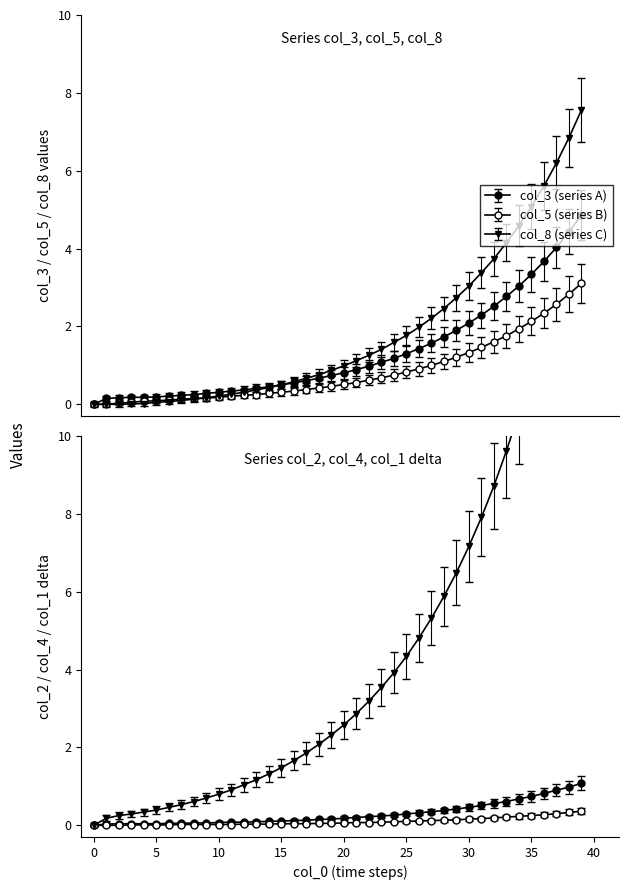

Reading left to right, list all the values displayed in this chart.

col_1: 0.0	0.2	0.2	0.3	0.3	0.4	0.5	0.5	0.6	0.7	0.8	0.9	1.0	1.2	1.3	1.5	1.7	1.9	2.1	2.3	2.6	2.9	3.2	3.5	3.9	4.3	4.8	5.3	5.9	6.5	7.2	7.9	8.7	9.6	10.6	11.7	12.9	14.2	15.6	17.2
col_3: -0.1	0.1	0.1	0.1	0.1	0.1	0.1	0.2	0.2	0.2	0.2	0.2	0.3	0.3	0.3	0.4	0.4	0.5	0.5	0.6	0.7	0.7	0.8	0.9	1.0	1.1	1.2	1.3	1.5	1.6	1.8	2.0	2.2	2.4	2.6	2.9	3.2	3.5	3.8	4.2
col_5: 0.0	0.0	0.0	0.1	0.1	0.1	0.1	0.1	0.1	0.2	0.2	0.2	0.2	0.2	0.3	0.3	0.3	0.4	0.4	0.5	0.5	0.6	0.6	0.7	0.8	0.8	0.9	1.0	1.1	1.2	1.3	1.5	1.6	1.8	1.9	2.1	2.3	2.6	2.8	3.1
col_8: 0.0	0.0	0.0	0.0	0.0	0.1	0.1	0.1	0.1	0.2	0.2	0.3	0.3	0.4	0.4	0.5	0.6	0.7	0.8	0.9	1.0	1.1	1.3	1.4	1.6	1.8	2.0	2.2	2.5	2.7	3.0	3.4	3.7	4.2	4.6	5.1	5.6	6.2	6.8	7.6
col_2: 0.0	0.0	0.0	0.0	0.0	0.0	0.1	0.1	0.1	0.1	0.1	0.1	0.1	0.1	0.1	0.1	0.1	0.1	0.1	0.2	0.2	0.2	0.2	0.2	0.3	0.3	0.3	0.3	0.4	0.4	0.5	0.5	0.6	0.6	0.7	0.7	0.8	0.9	1.0	1.1
col_4: 0.0	0.0	0.0	0.0	0.0	0.0	0.0	0.0	0.0	0.0	0.0	0.0	0.0	0.0	0.0	0.1	0.1	0.1	0.1	0.1	0.1	0.1	0.1	0.1	0.1	0.1	0.1	0.2	0.2	0.2	0.2	0.2	0.2	0.3	0.3	0.3	0.3	0.4	0.4	0.4